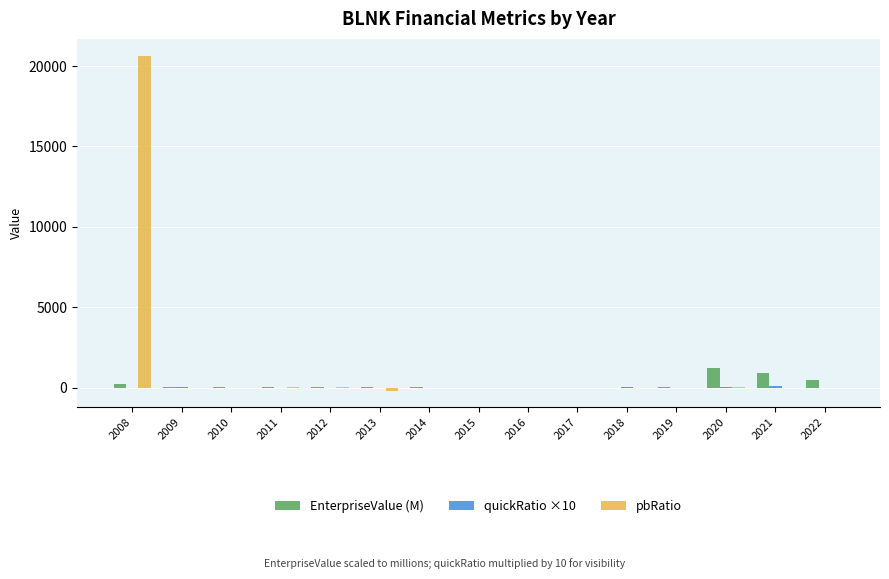

What is the maximum value for pbRatio?

20644.4